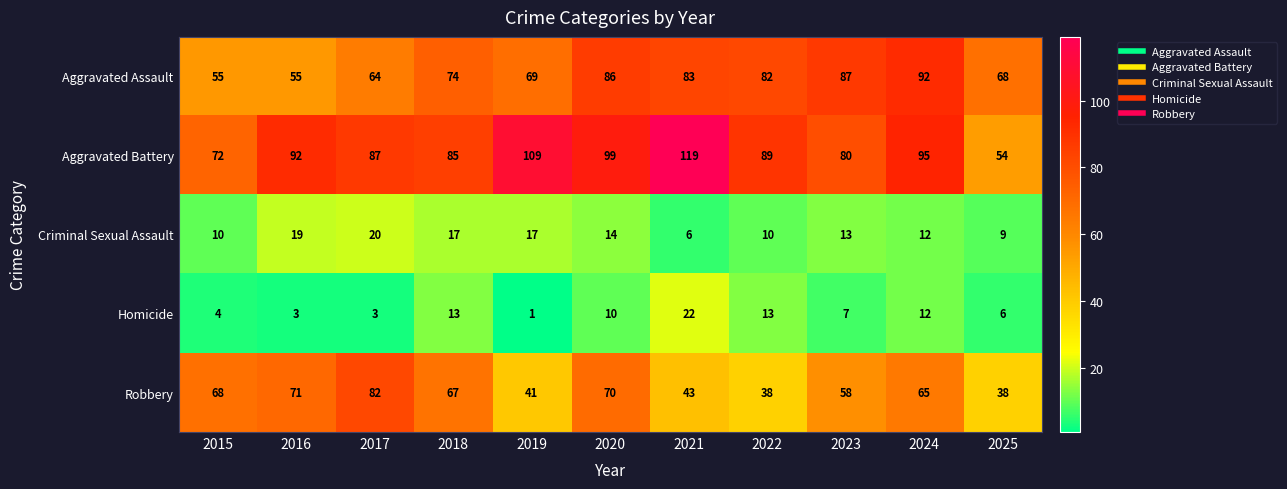

Which category has the highest value in the Aggravated Battery series?

2021